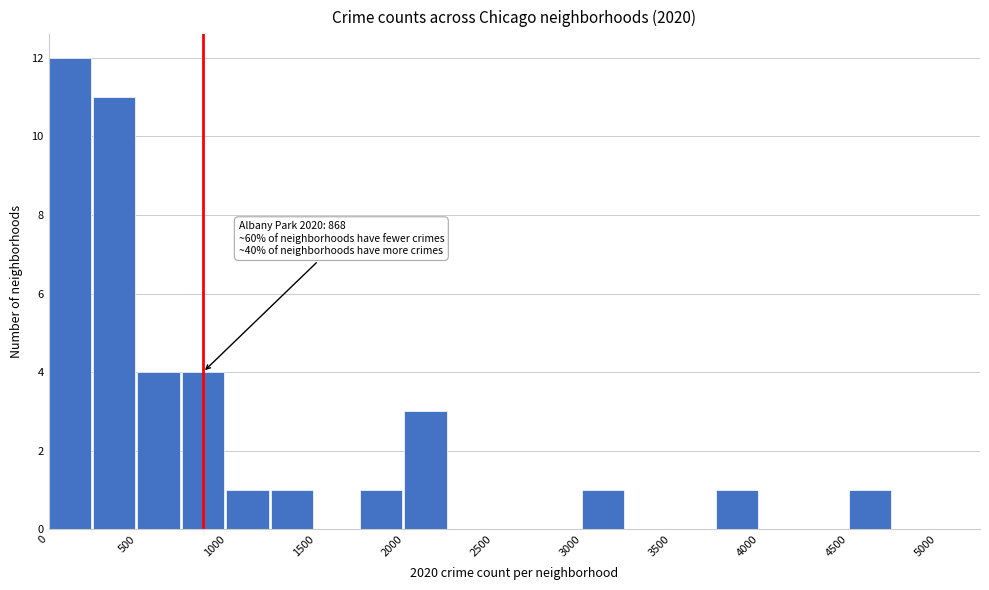

Which range on the x-axis has the tallest bar?

0 to 250